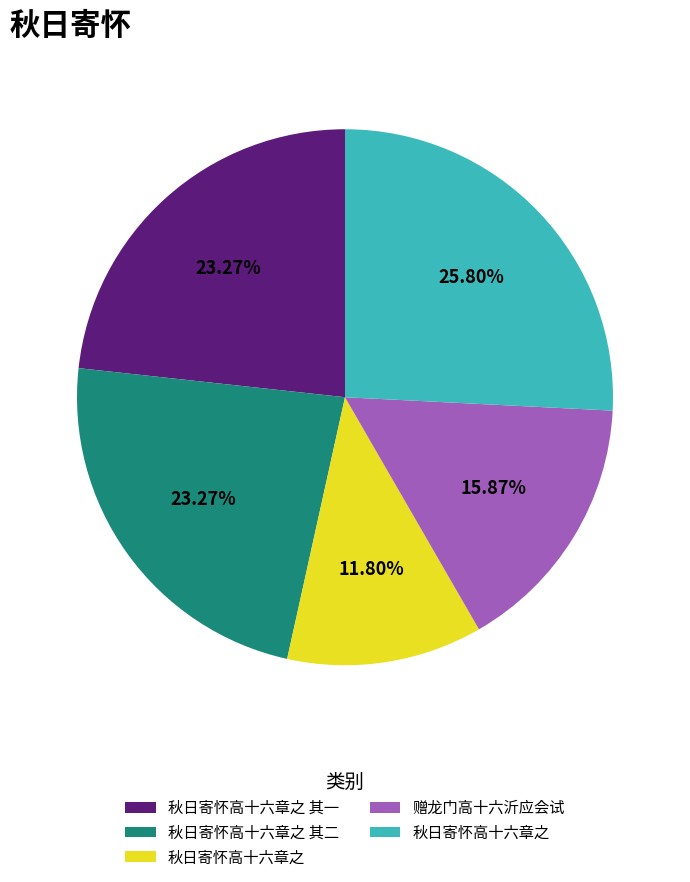

How many slices are in this pie chart?

5